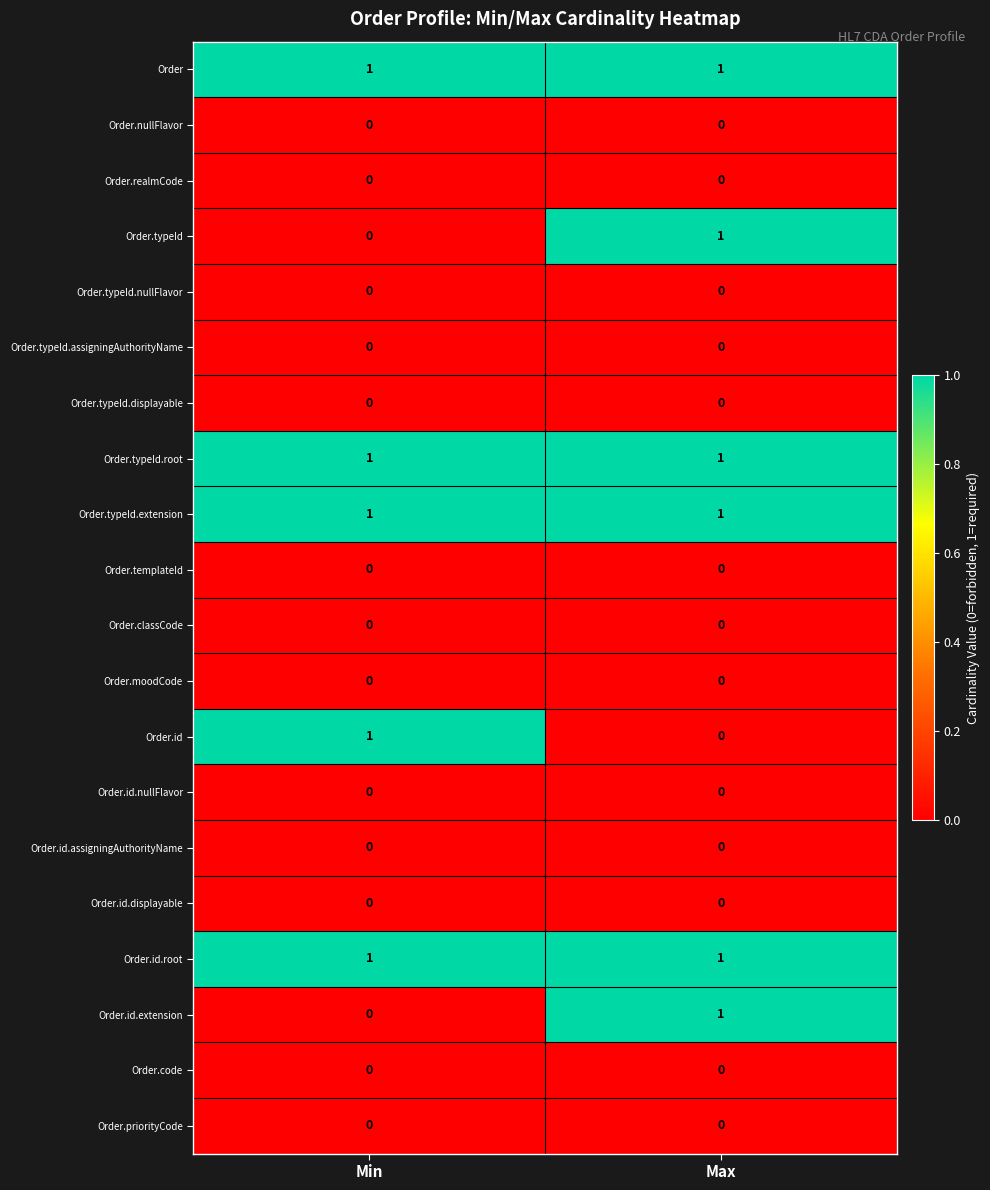

Is it true that Order.typeId equals 0 at Min?

True